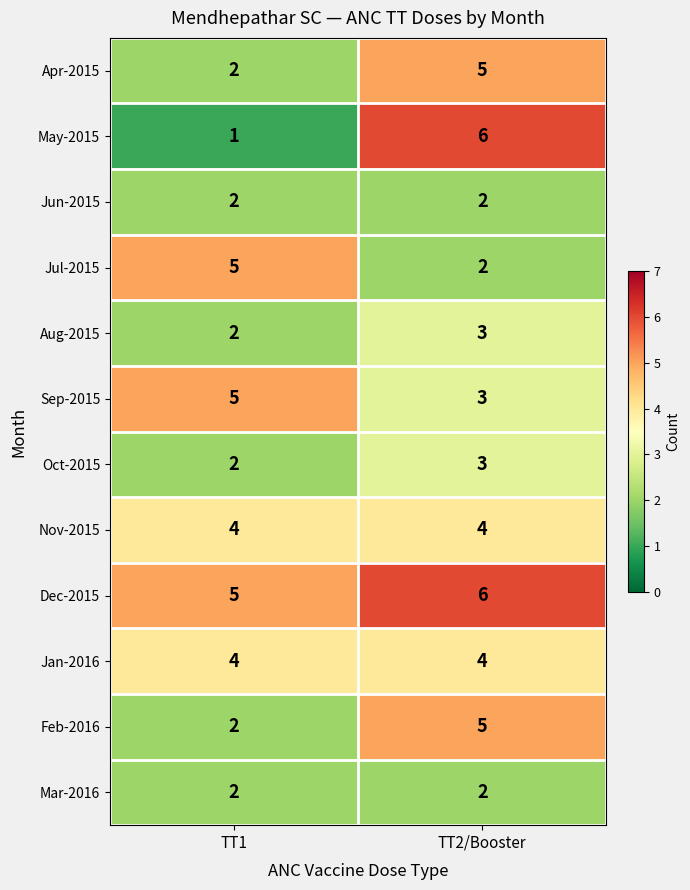

What is the average value of the May-2015 series?

4